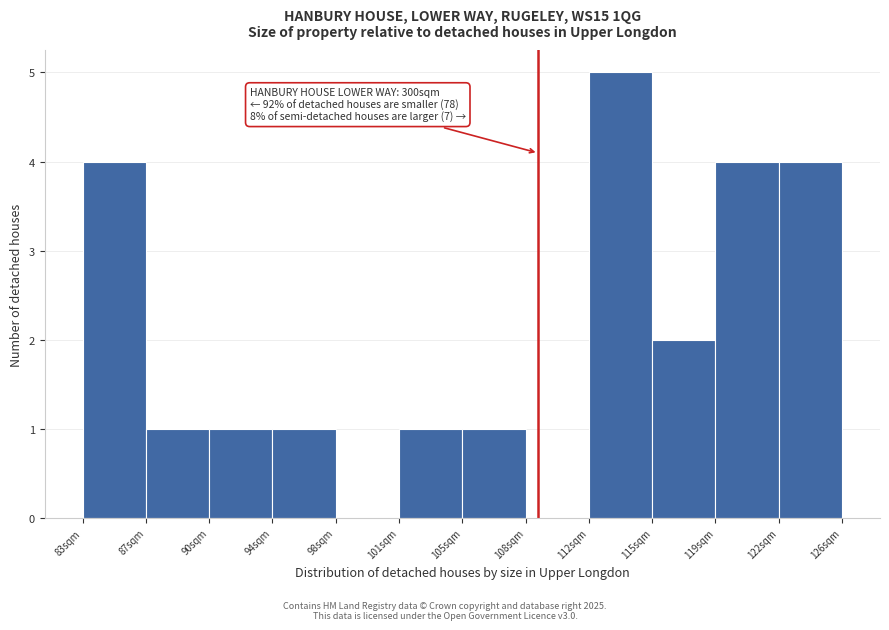

Which range on the x-axis has the tallest bar?

111.5 to 115.0